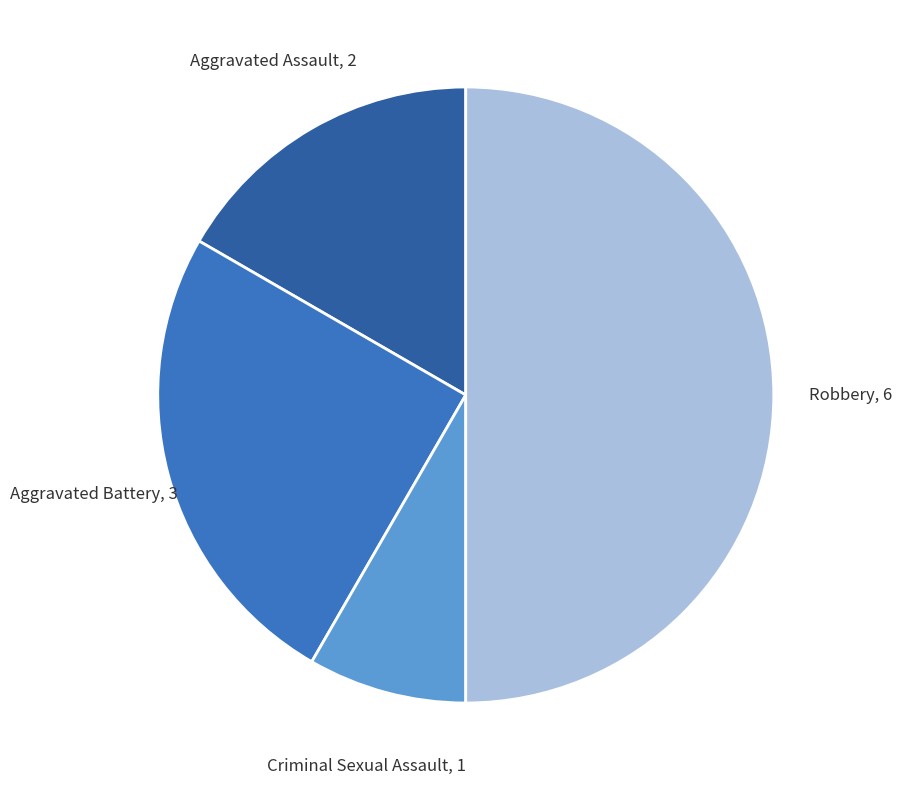

Is there any slice that represents more than half of the pie?

No